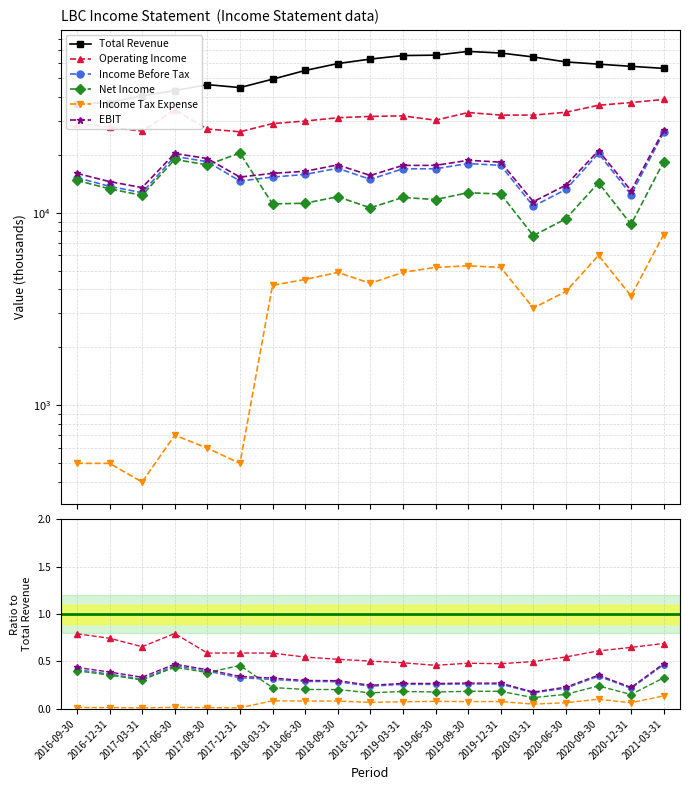

True or false: Income Tax Expense has a value of 0.1 at 2018-06-30.

True